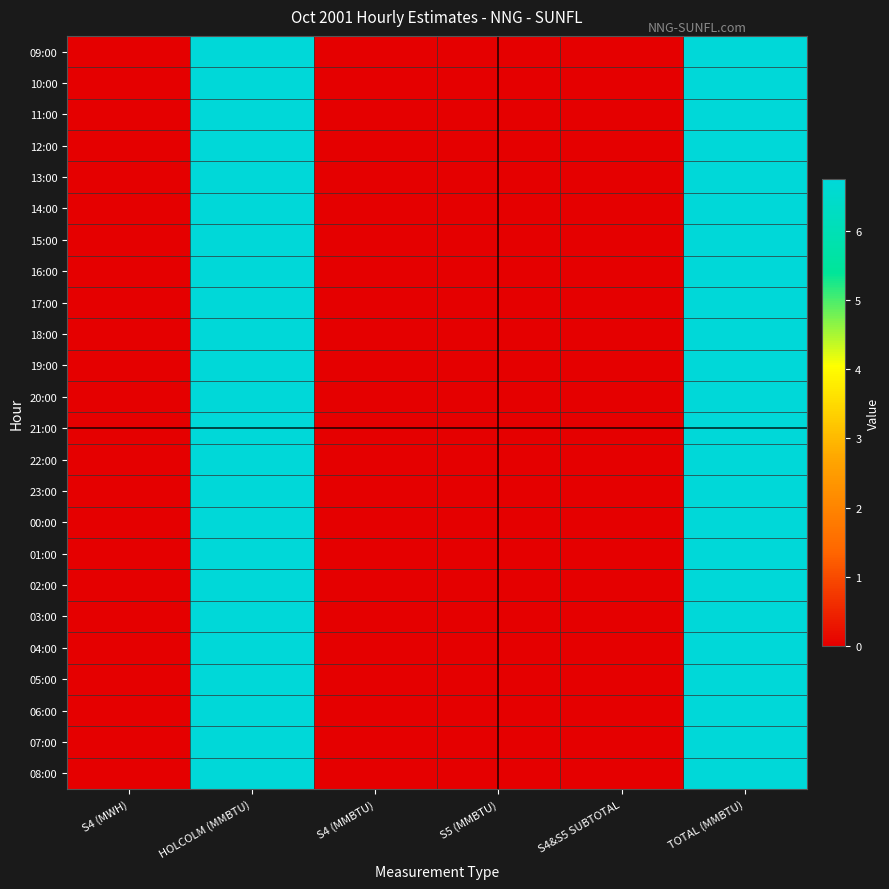

Rank the series at S4&S5 SUBTOTAL from highest to lowest value.

09:00, 10:00, 11:00, 12:00, 13:00, 14:00, 15:00, 16:00, 17:00, 18:00, 19:00, 20:00, 21:00, 22:00, 23:00, 00:00, 01:00, 02:00, 03:00, 04:00, 05:00, 06:00, 07:00, 08:00